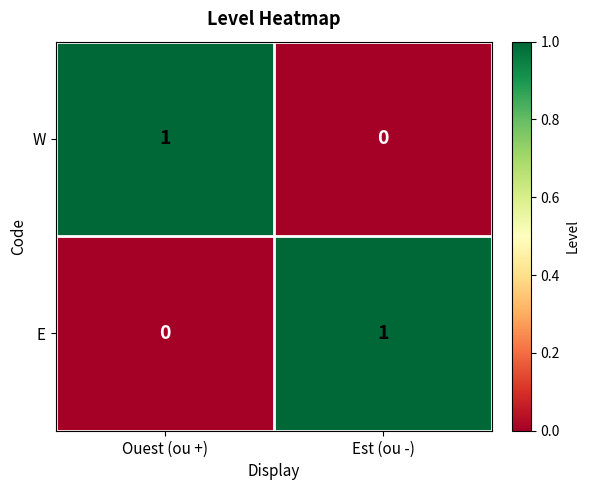

Reading left to right, extract all data points from this chart.

W: Ouest (ou +)=1	Est (ou -)=0
E: Ouest (ou +)=0	Est (ou -)=1